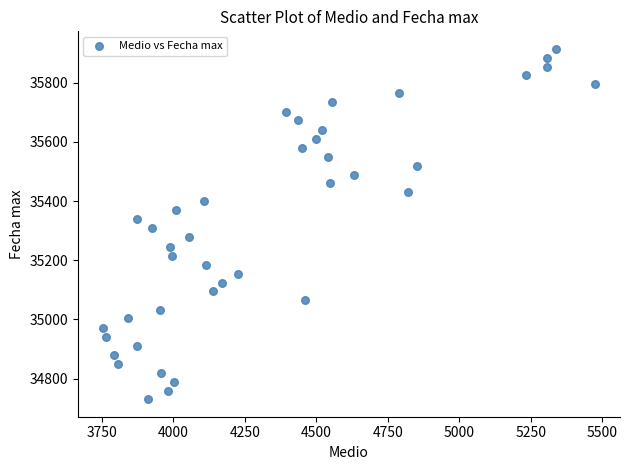

What is the range of Y values (max minus min)?

1185